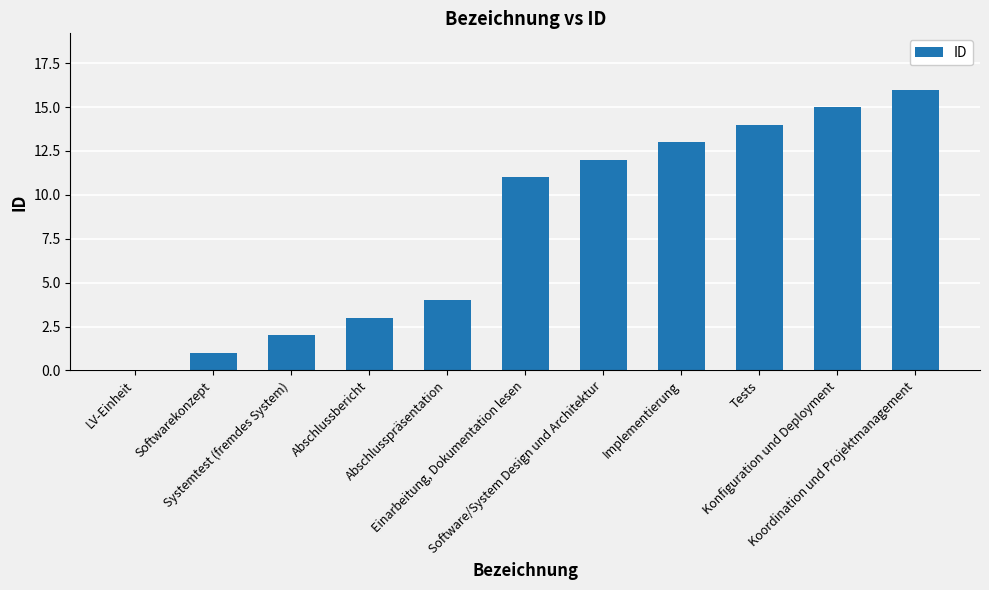

True or false: the data shows 5 at Abschlusspräsentation.

False